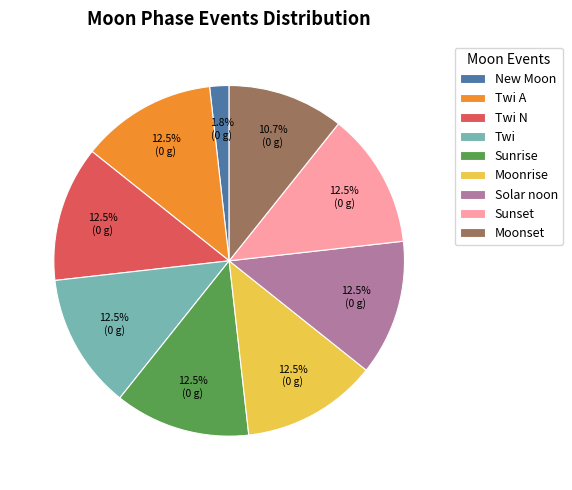

How many slices are in this pie chart?

9